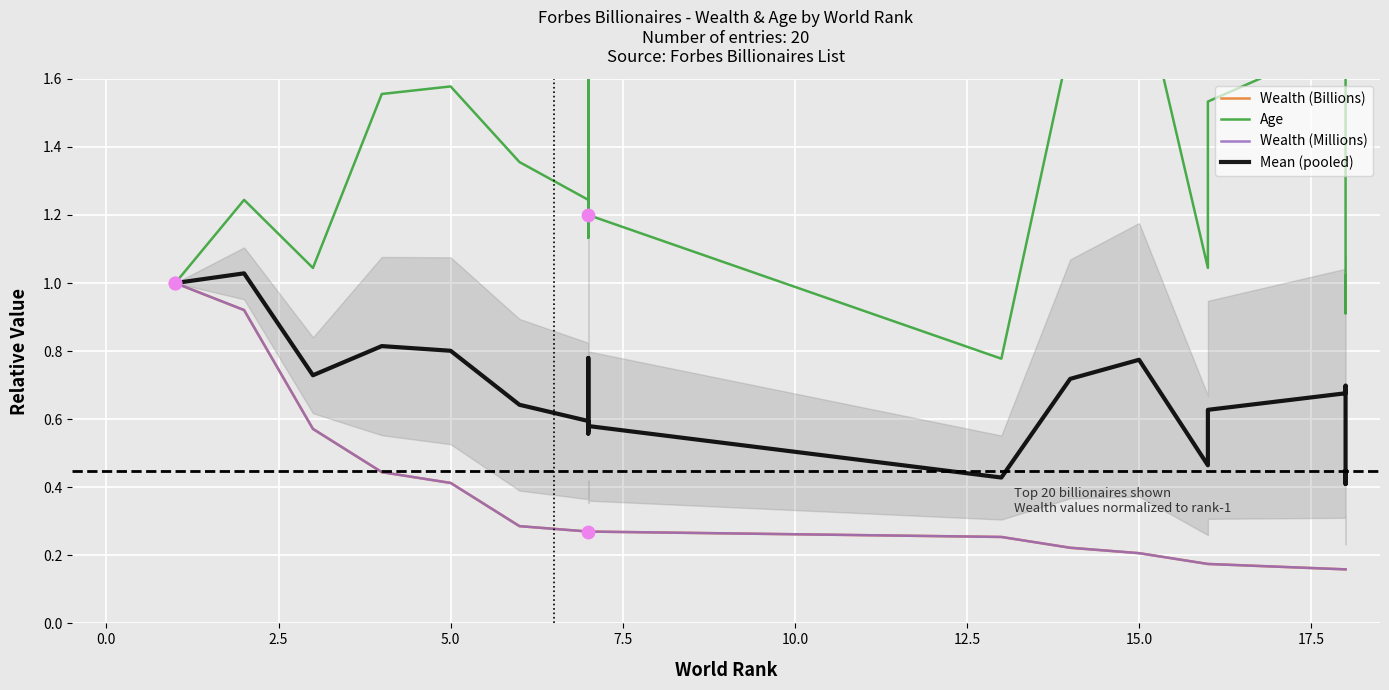

Which series reaches the maximum Y coordinate?

Age